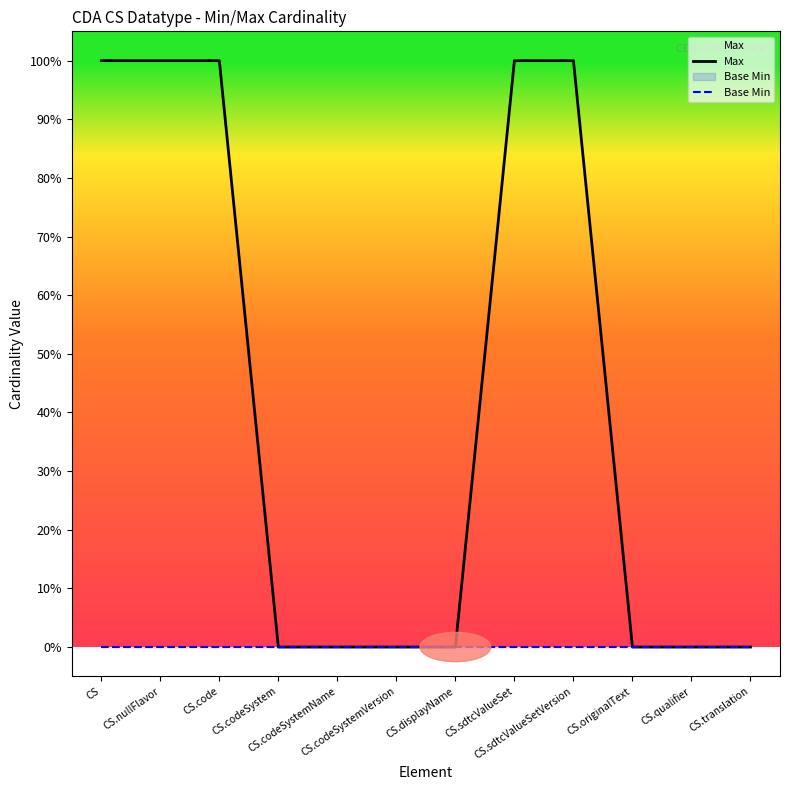

Does the chart have visible grid lines?

No